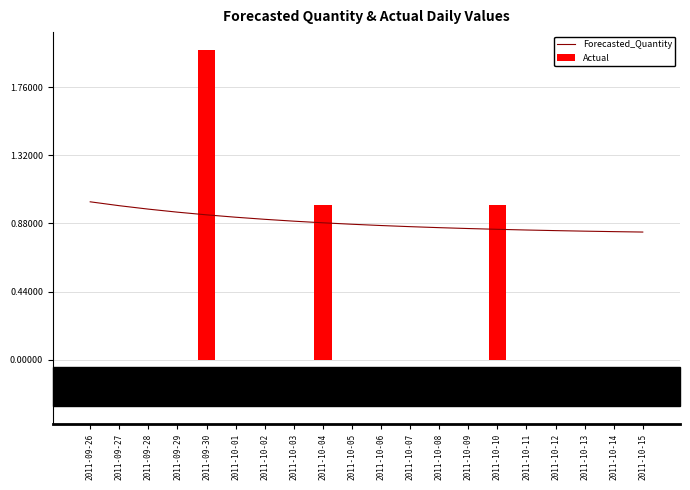

True or false: Actual has a value of 0.0 at 2011-09-27.

True